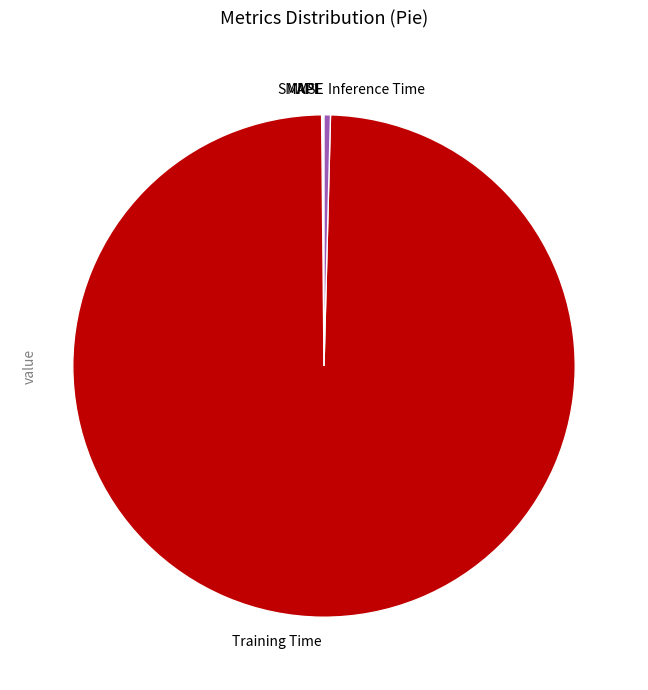

The Training Time slice represents 93% of the pie. True or false?

False